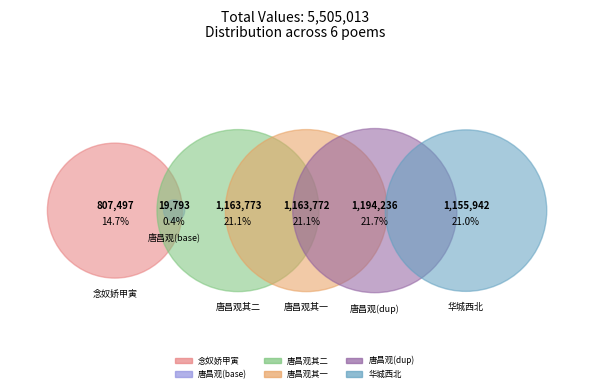

To the nearest percent, what portion does 唐昌观玉蕊花折有仙人游怅然成二绝 其一 represent?

21%